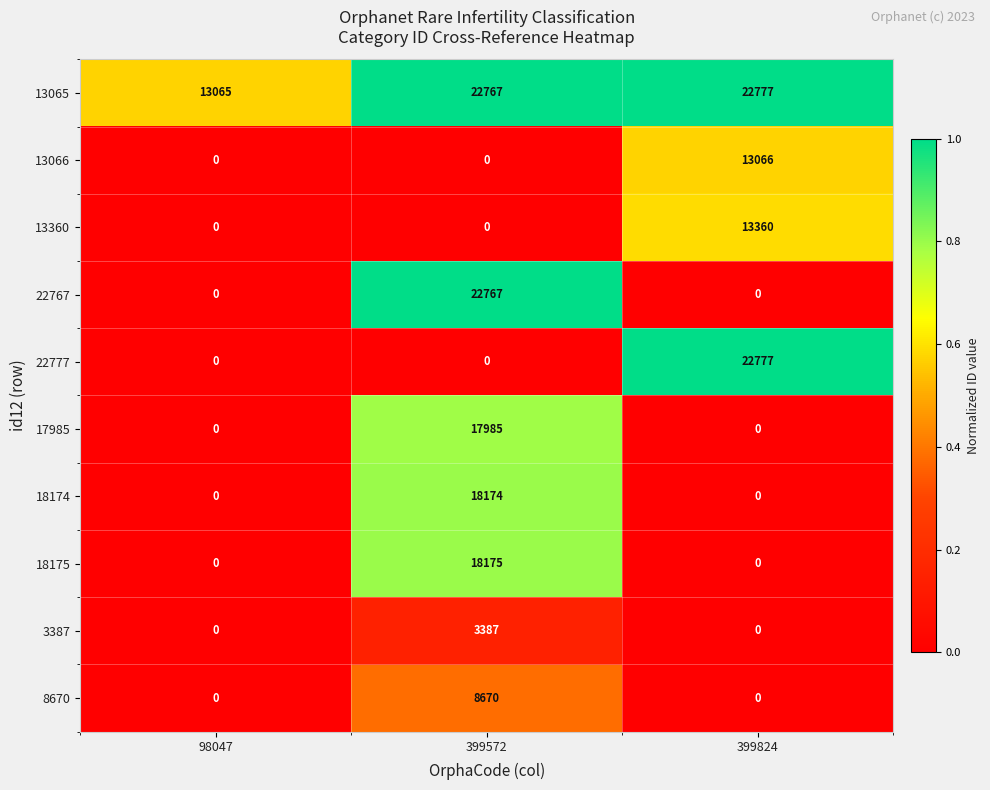

Reading right to left, extract all data points from this chart.

13065: 22777	22767	13065
13066: 13066	0	0
13360: 13360	0	0
22767: 0	22767	0
22777: 22777	0	0
17985: 0	17985	0
18174: 0	18174	0
18175: 0	18175	0
3387: 0	3387	0
8670: 0	8670	0